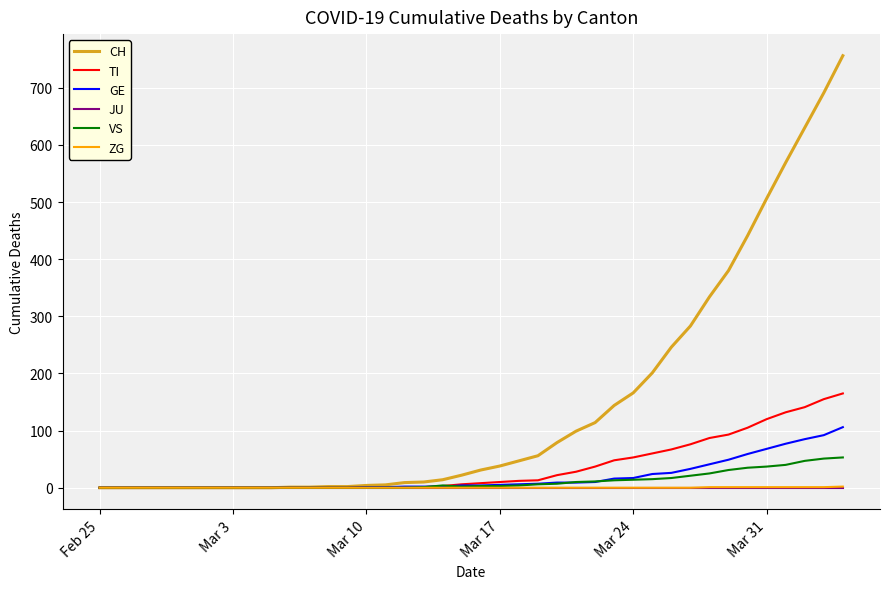

Which series has the widest spread of values?

CH